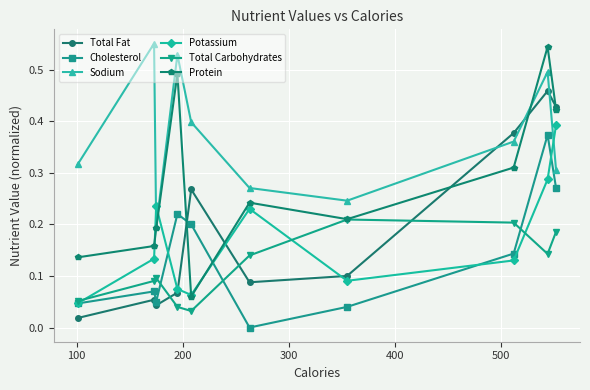

True or false: Protein has more than 0 interior local peaks.

True